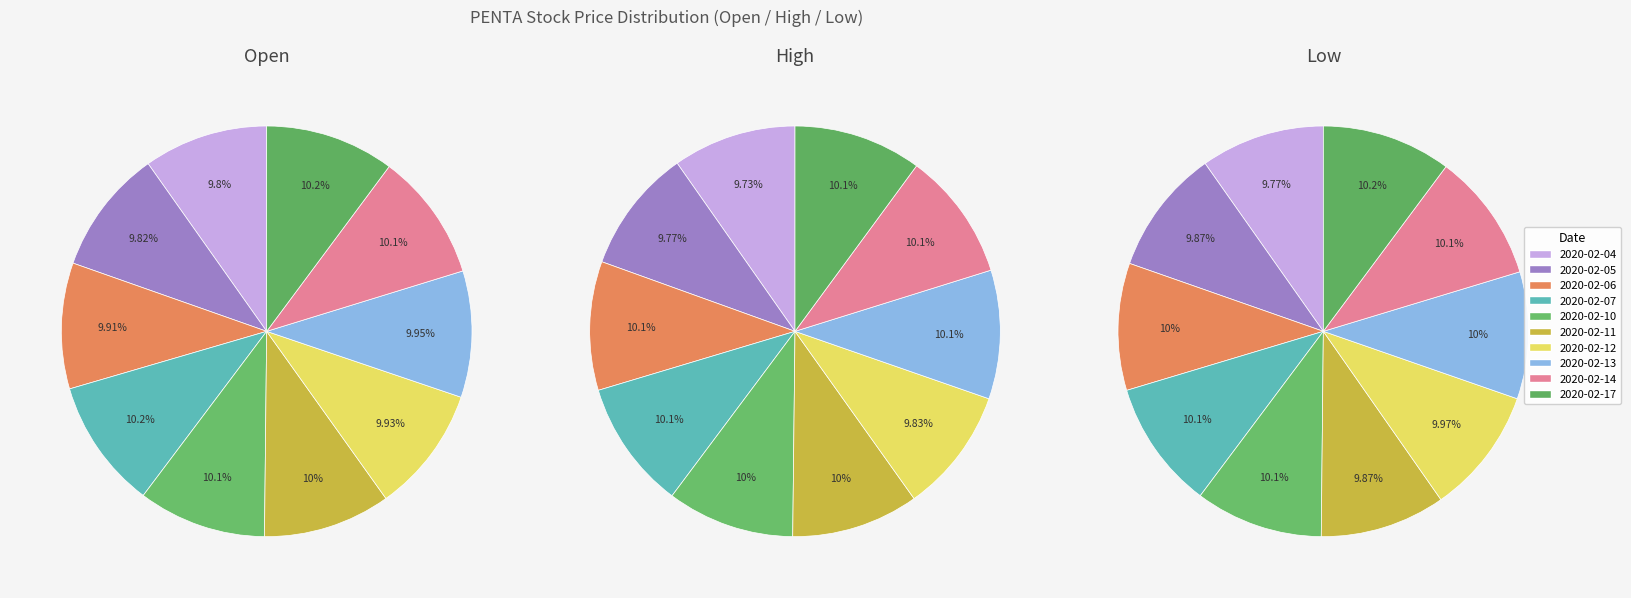

To the nearest percent, what percentage of the pie is 2020-02-05?

10%